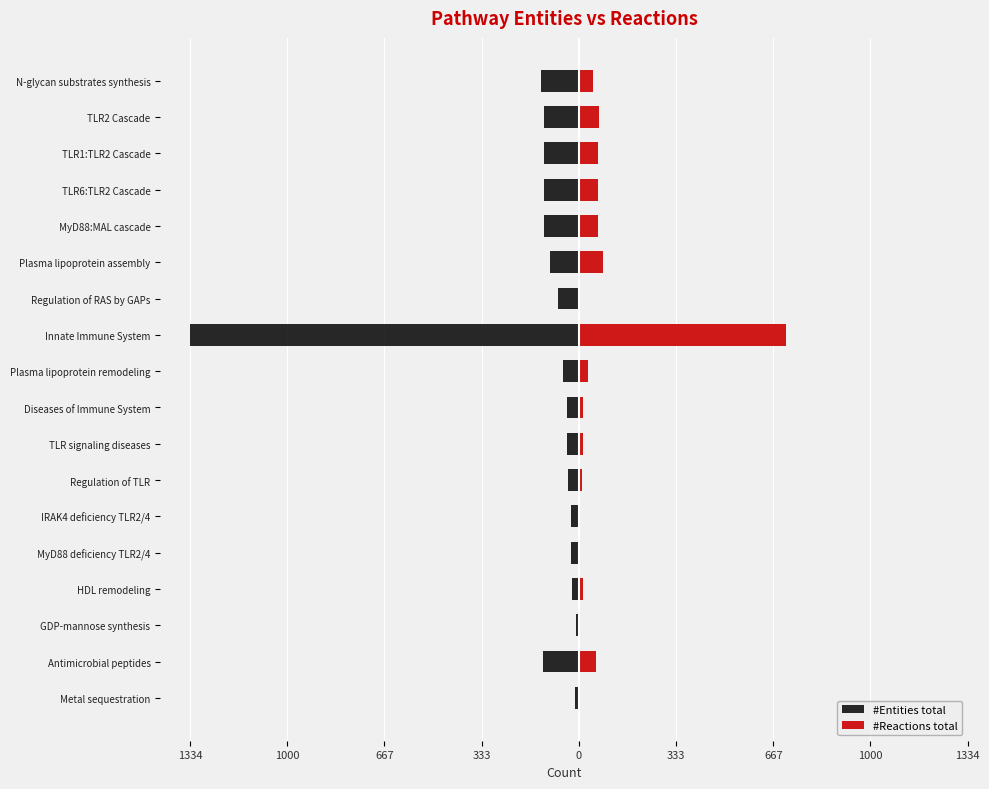

How many groups of bars are there?

18